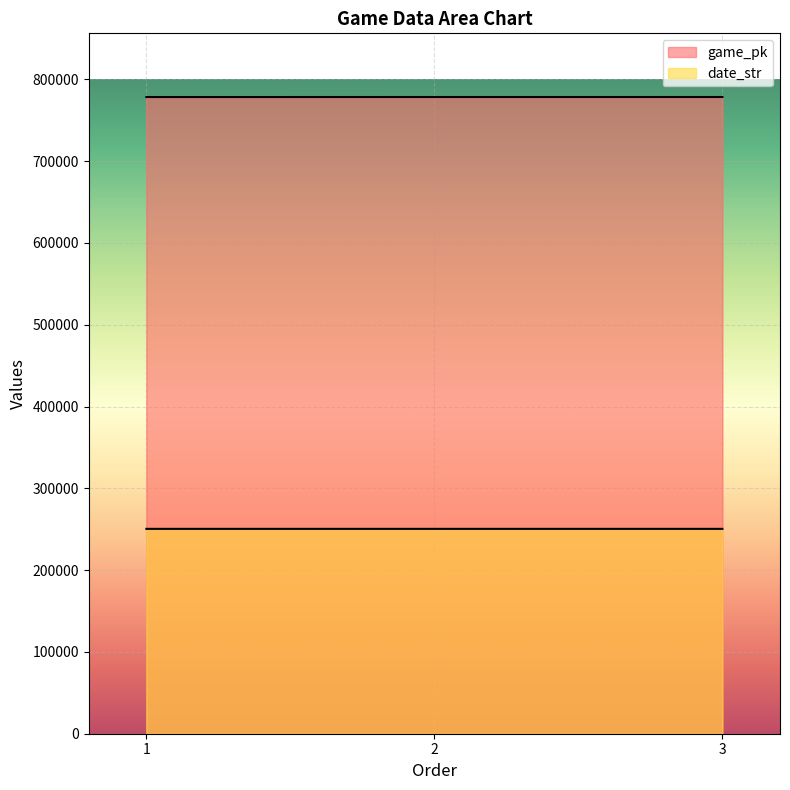

How many values in the date_str series exceed 250414?

1